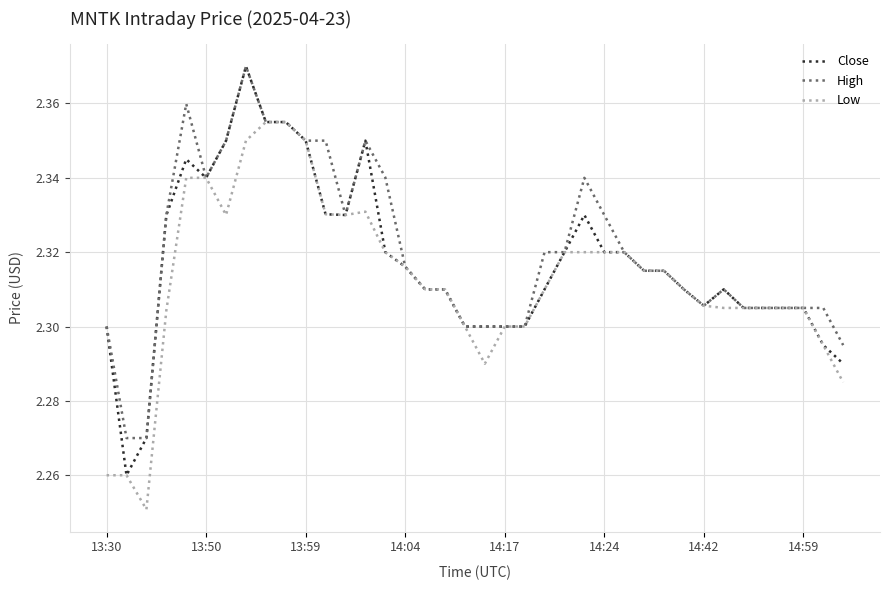

What is the value of the High point at the 14th from the left?

2.3